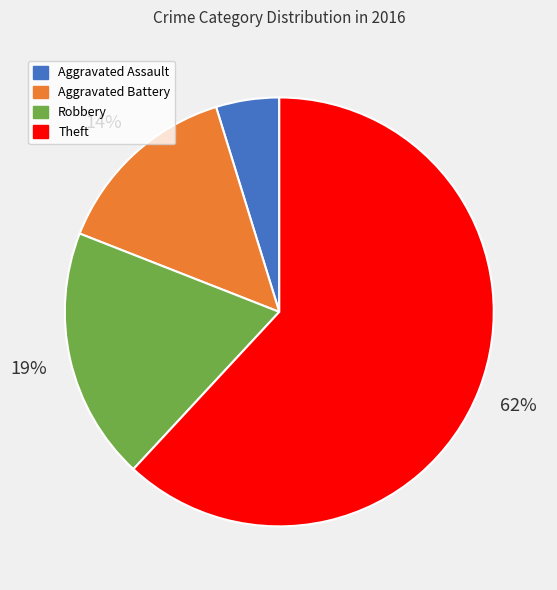

To the nearest percent, what portion does Theft represent?

62%